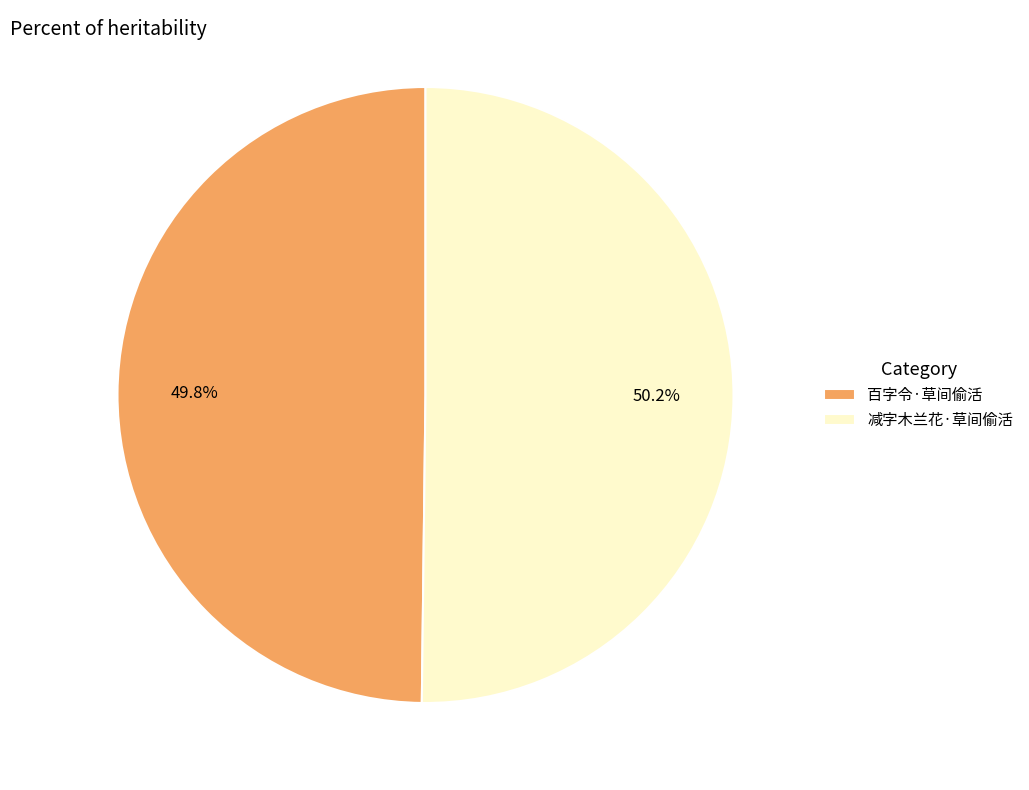

What percentage is NOT represented by 百字令·草间偷活?

50.2%